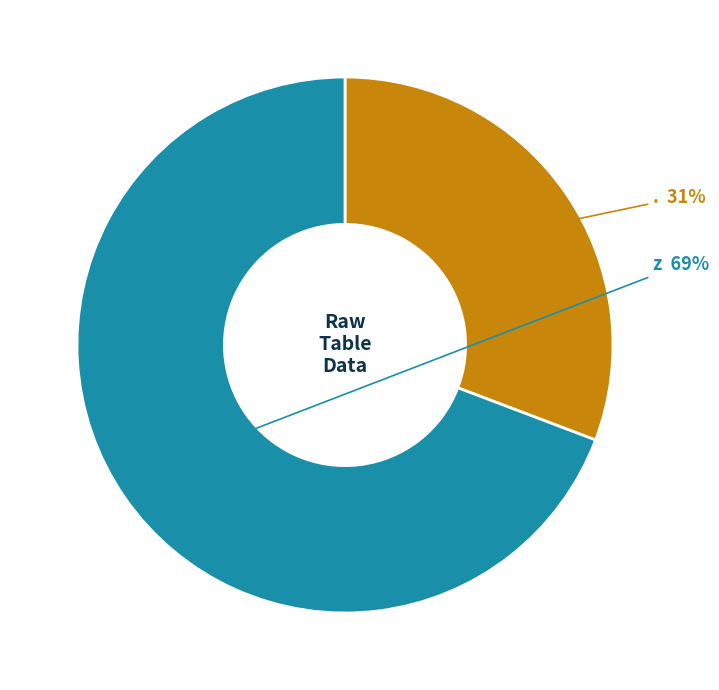

To the nearest percent, what is the difference between the largest and smallest slice percentages?

38%